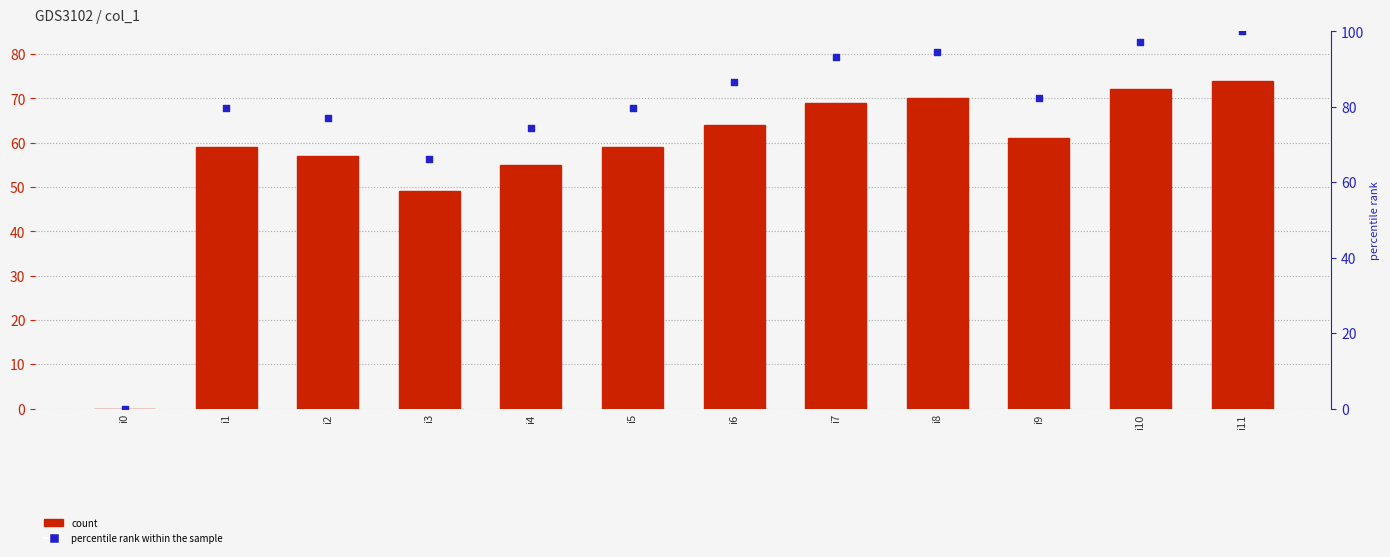

Which series has the largest total across all categories?

percentile rank within the sample